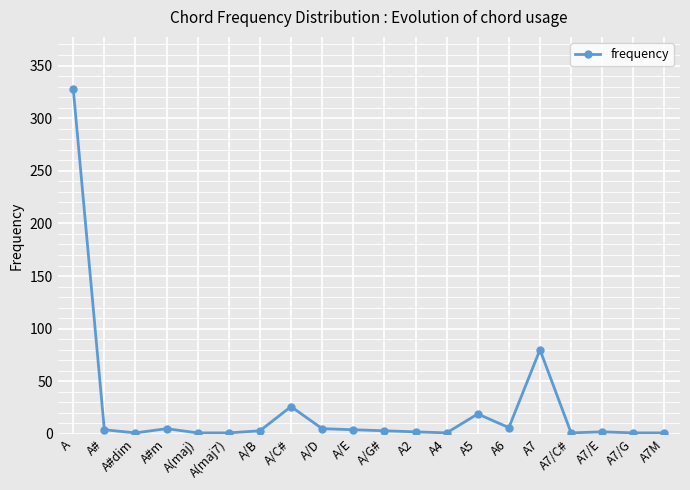

True or false: the data has more than 0 interior local peaks.

True